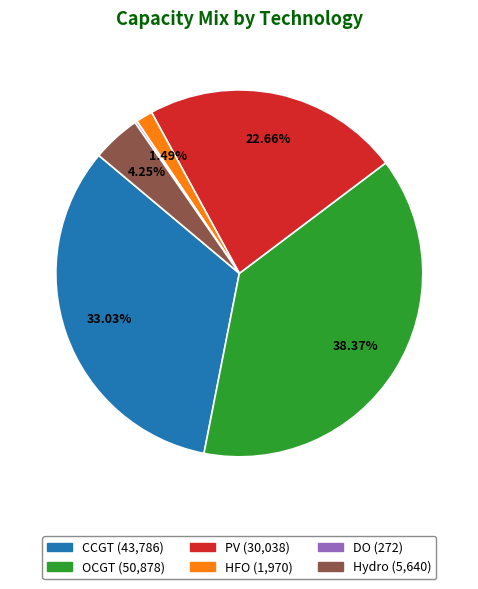

Is there any slice that represents more than half of the pie?

No